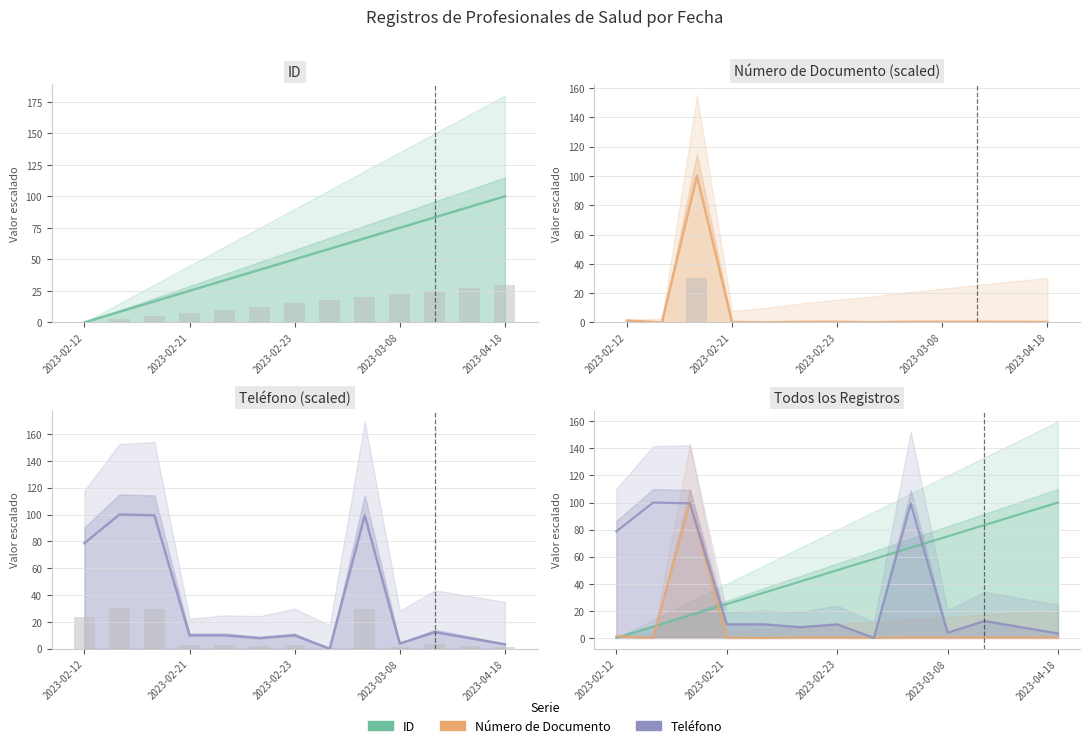

What is the sum of the Número de Documento values at 2023-04-18 and 5?

0.4